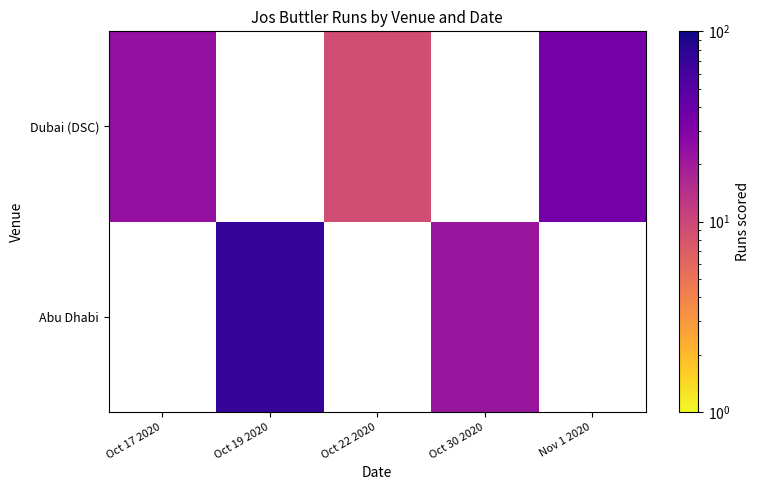

At which category does the chart reach its minimum across all series?

Oct 22 2020